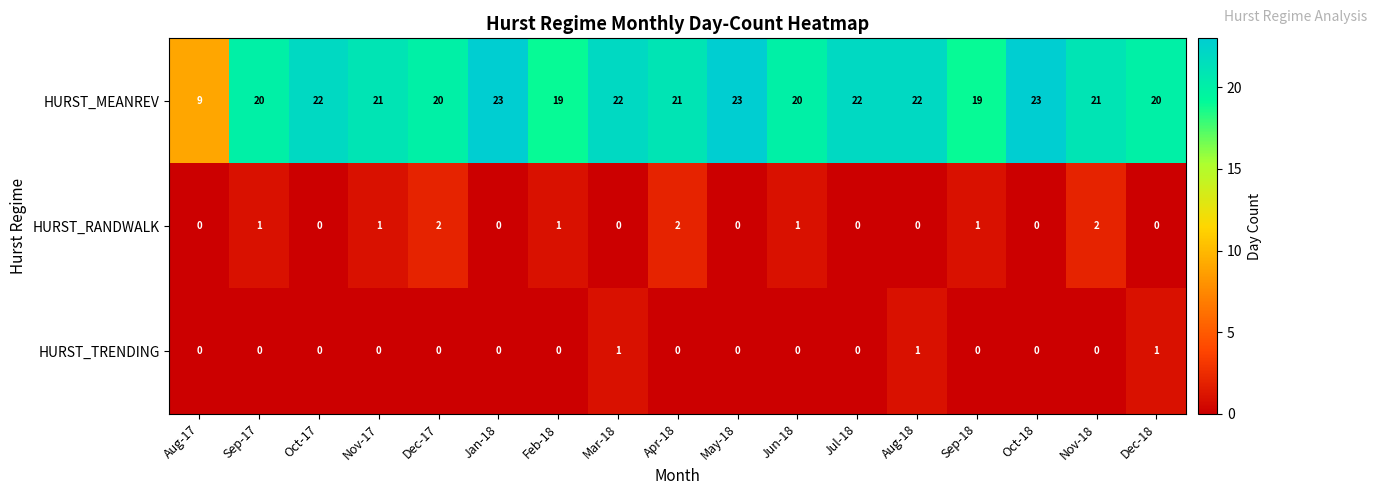

Rank the series at Sep-18 from highest to lowest value.

HURST_MEANREV, HURST_RANDWALK, HURST_TRENDING